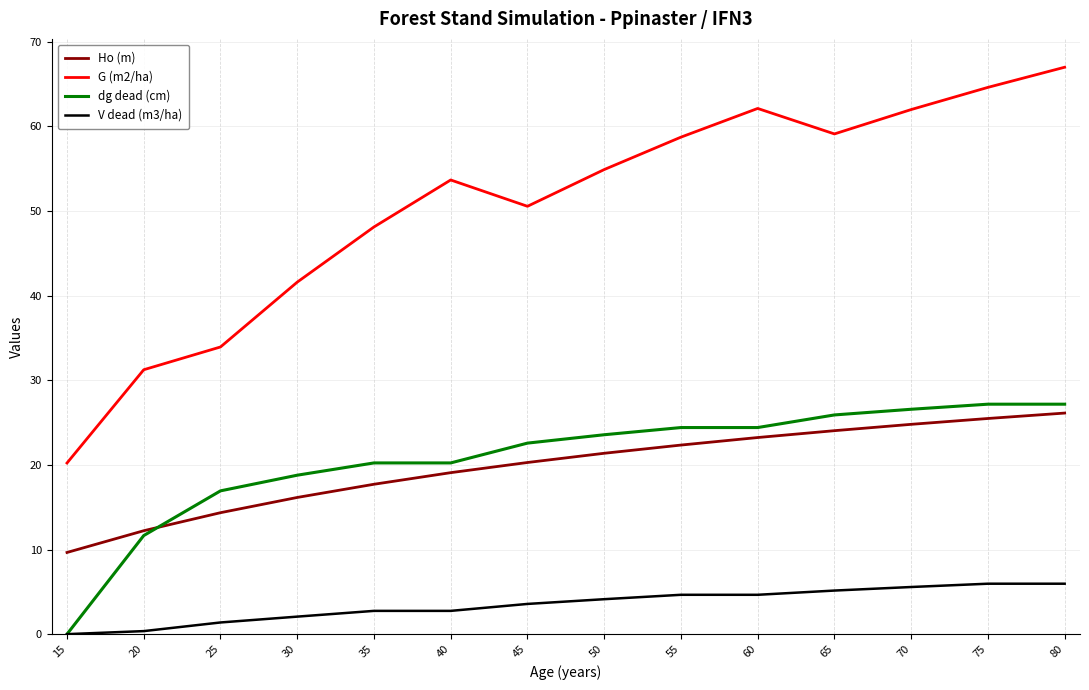

Between 15 and 25, which series saw the biggest shift?

dg dead (cm)